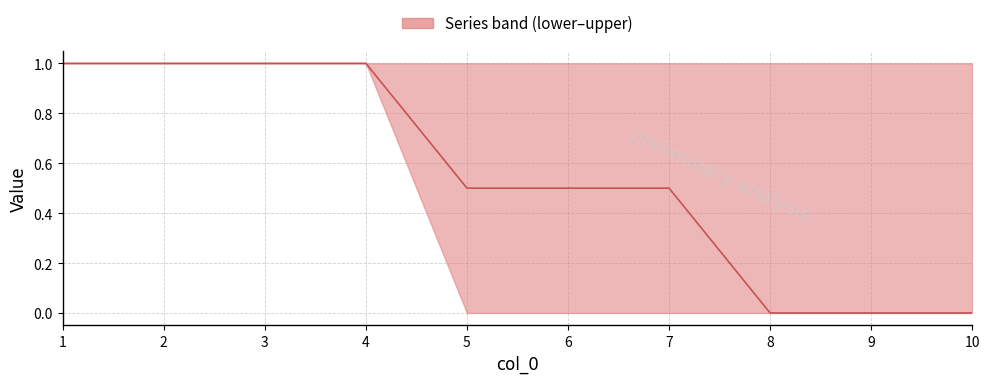

Reading left to right, what are all the values shown in this chart?

1.0	1.0	1.0	1.0	0.5	0.5	0.5	0.0	0.0	0.0